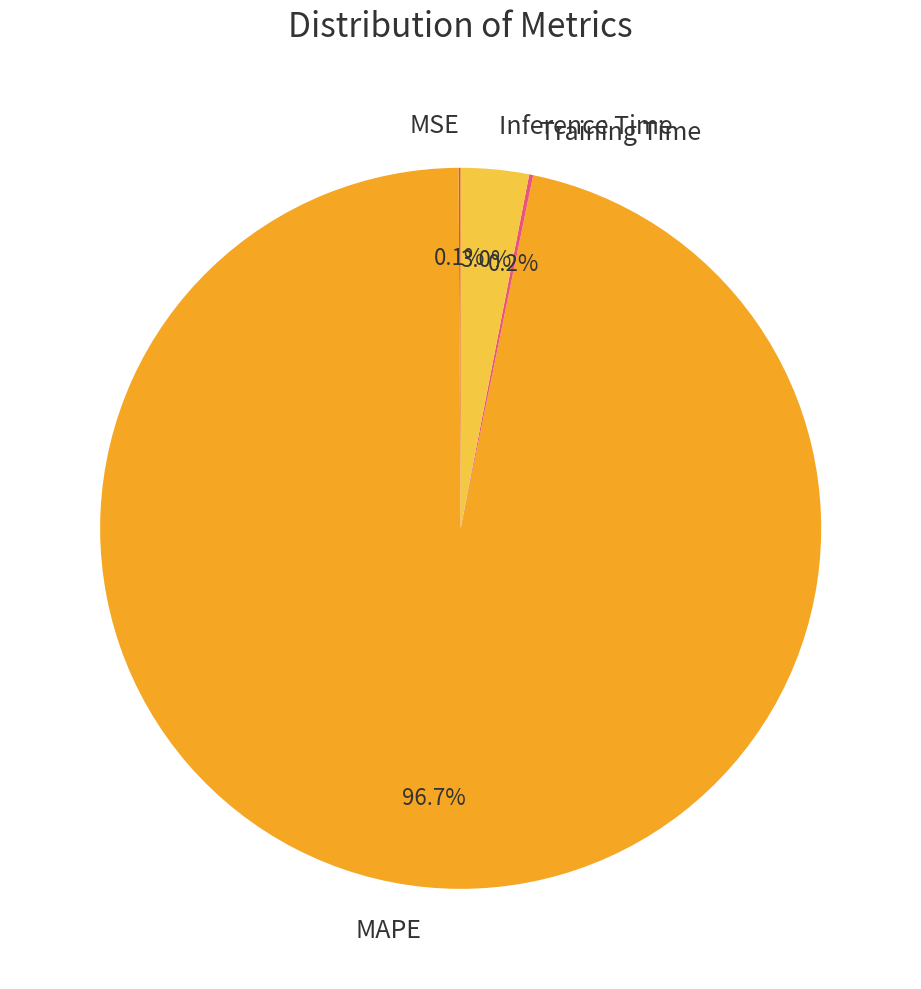

Is it true that MAPE is 97% of the pie?

True